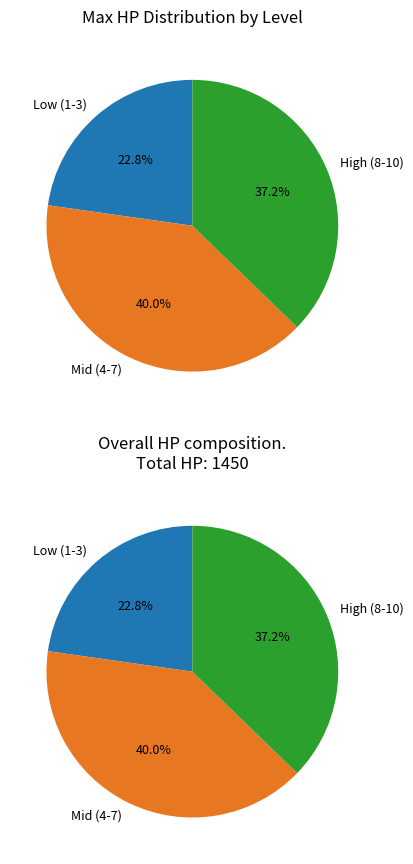

Is 6 the majority of the pie?

No